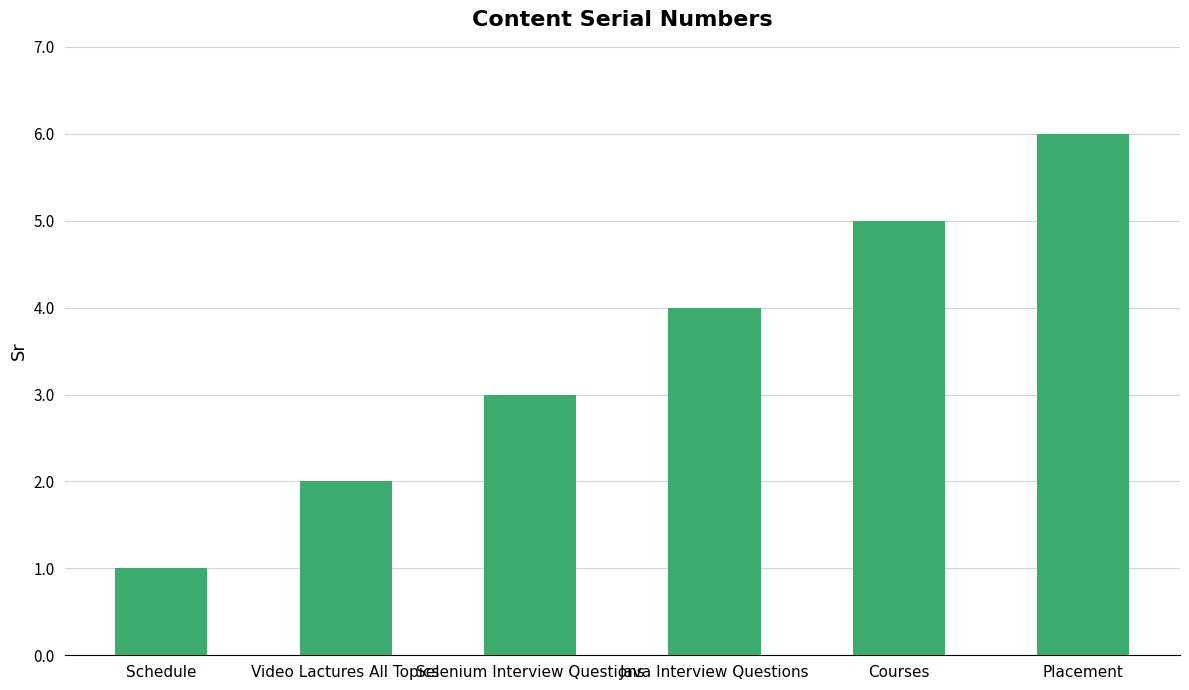

What is the difference between the second highest and minimum values?

4